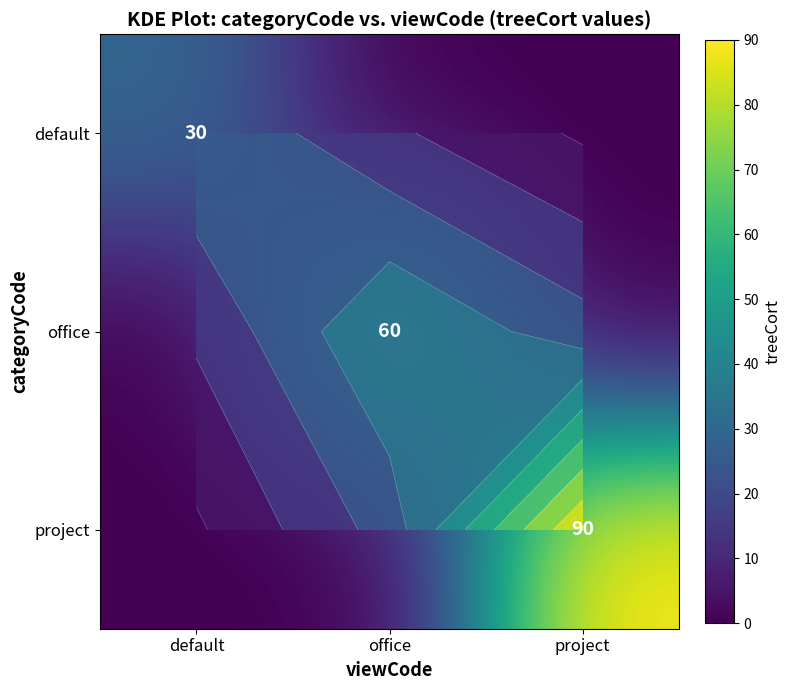

Which series has the largest total across all categories?

project